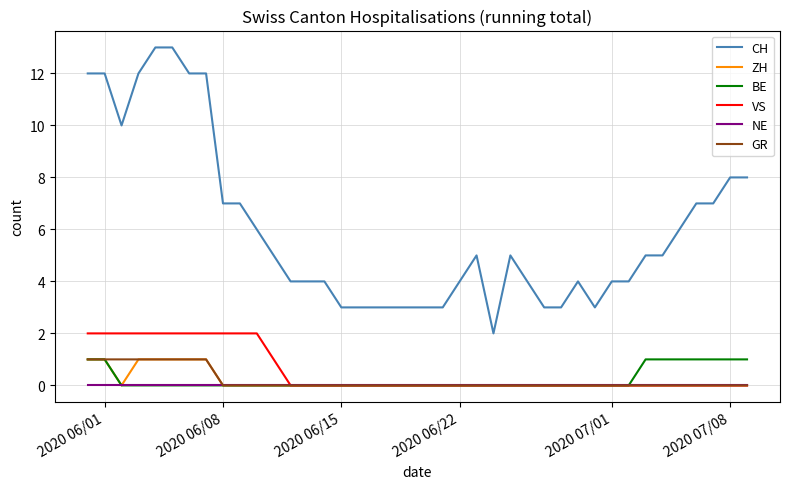

True or false: BE and CH cross at least once.

False